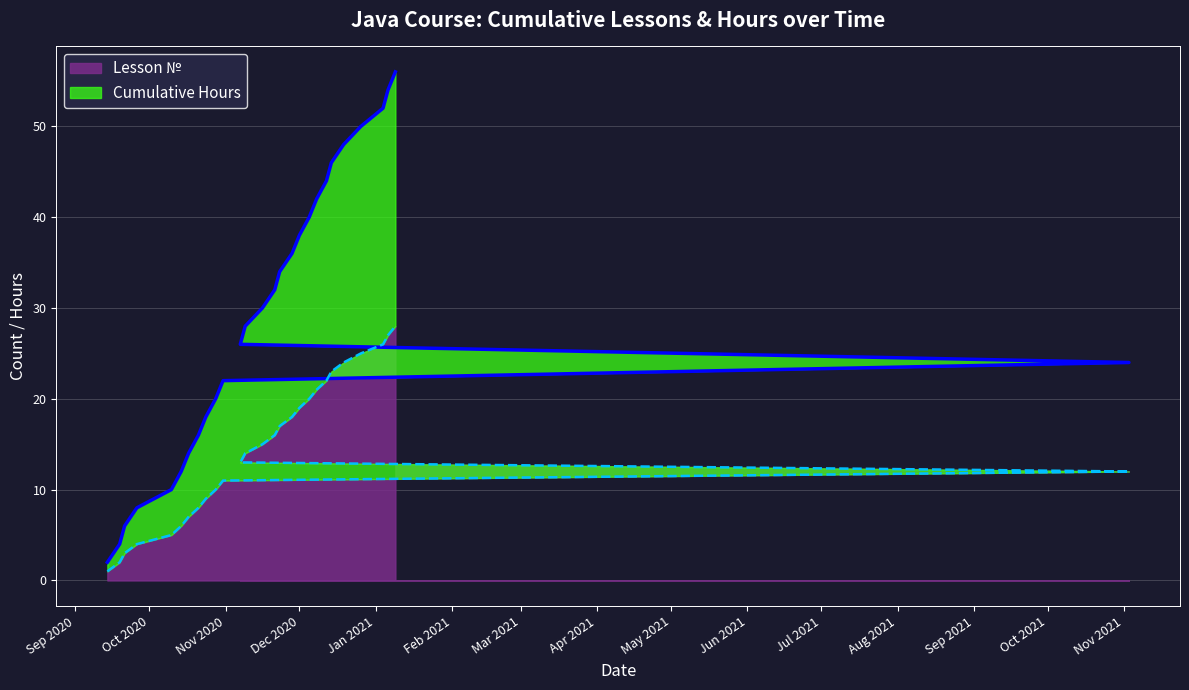

True or false: Lesson № has a value of 3 at 2020-09-26.

False